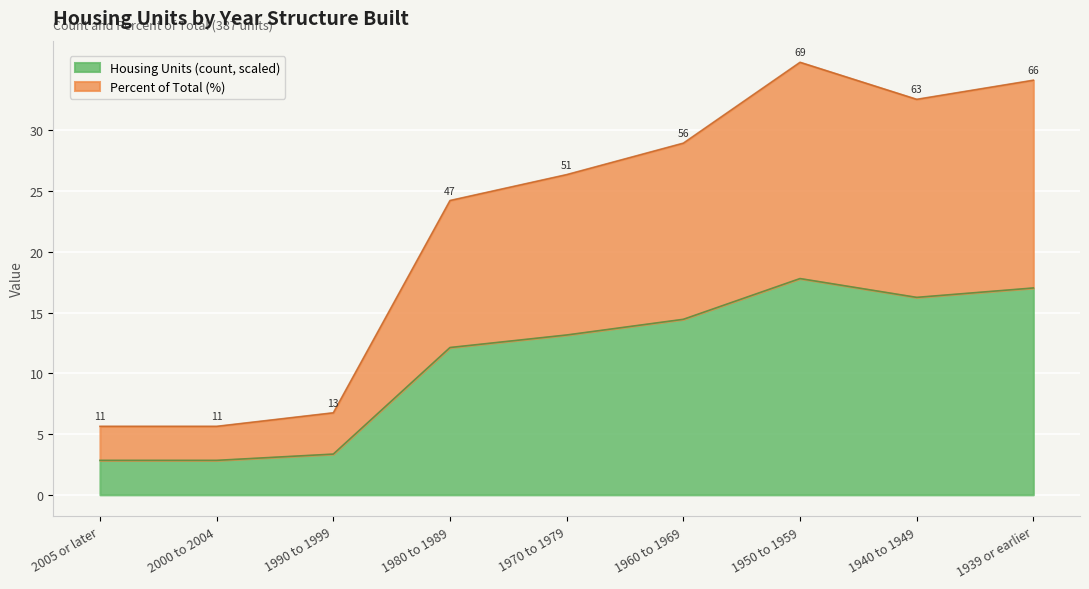

How many interior local peaks does the Housing Units (count) series have?

1